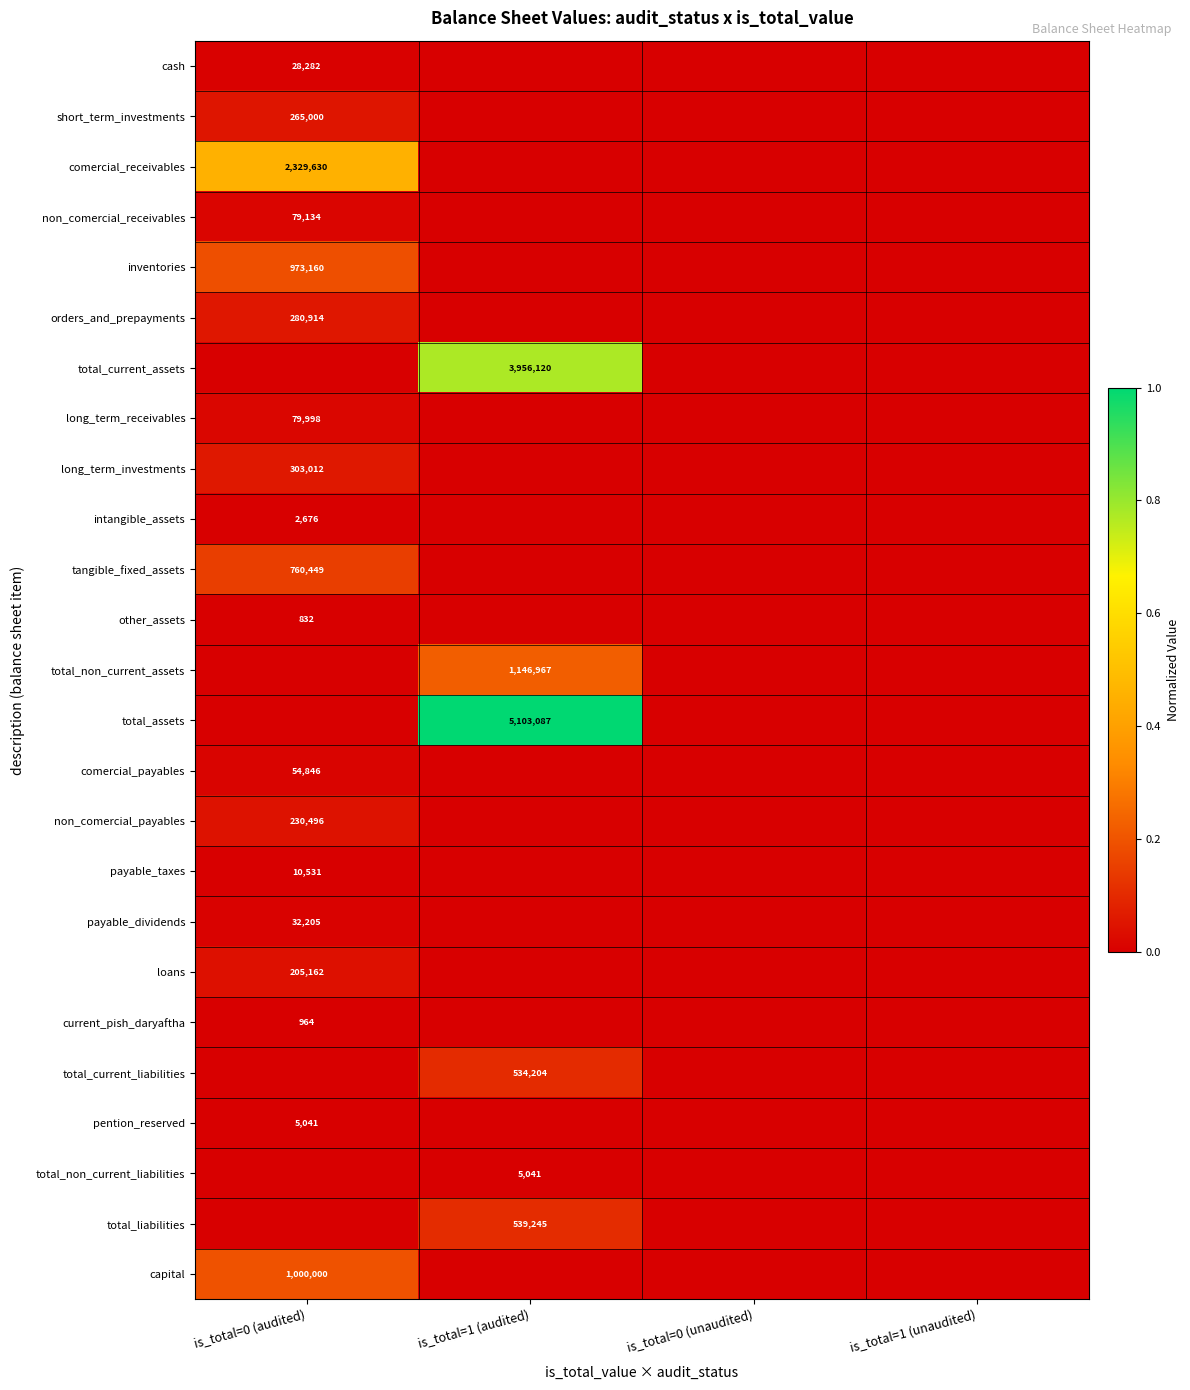

How many distinct data groups are displayed?

25